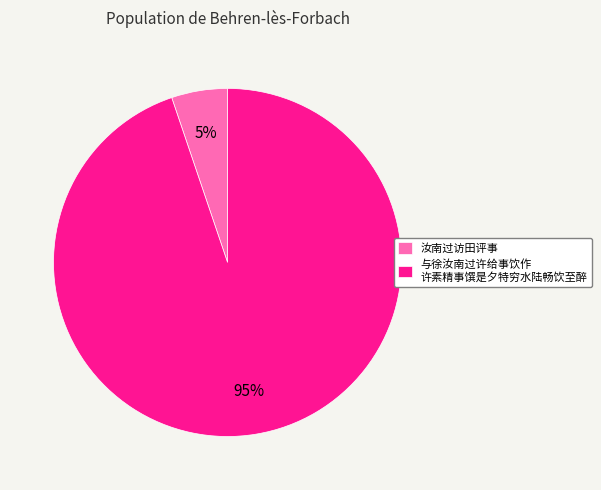

To the nearest percent, what is the difference between the largest and smallest slice percentages?

90%